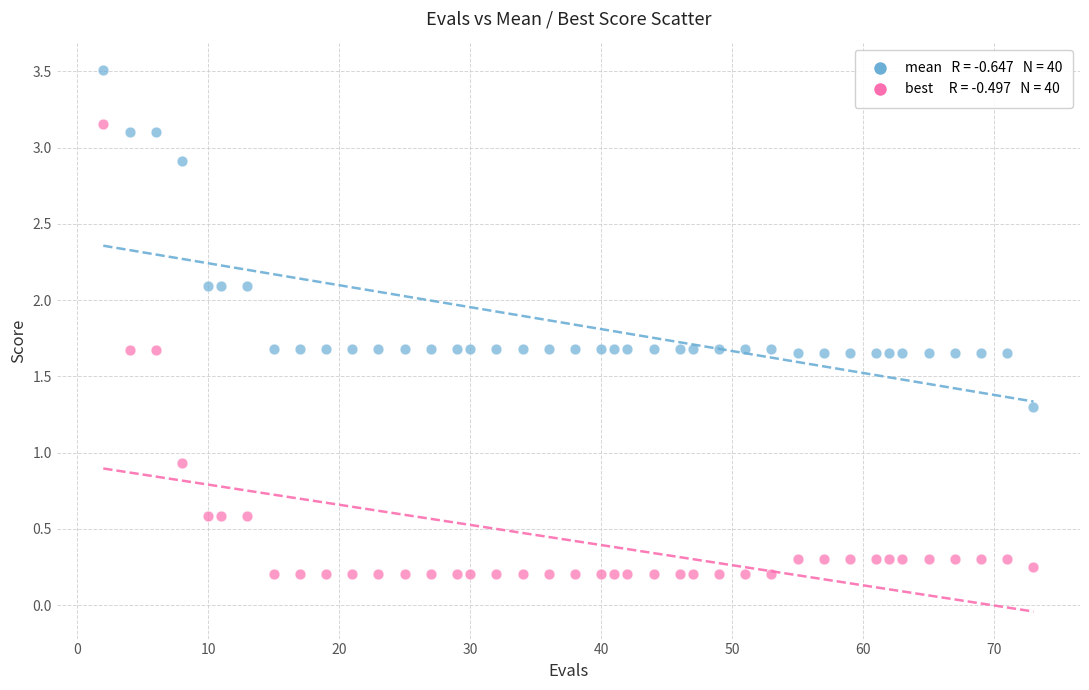

Across all data points, what is the range of X values (max minus min)?

71.0